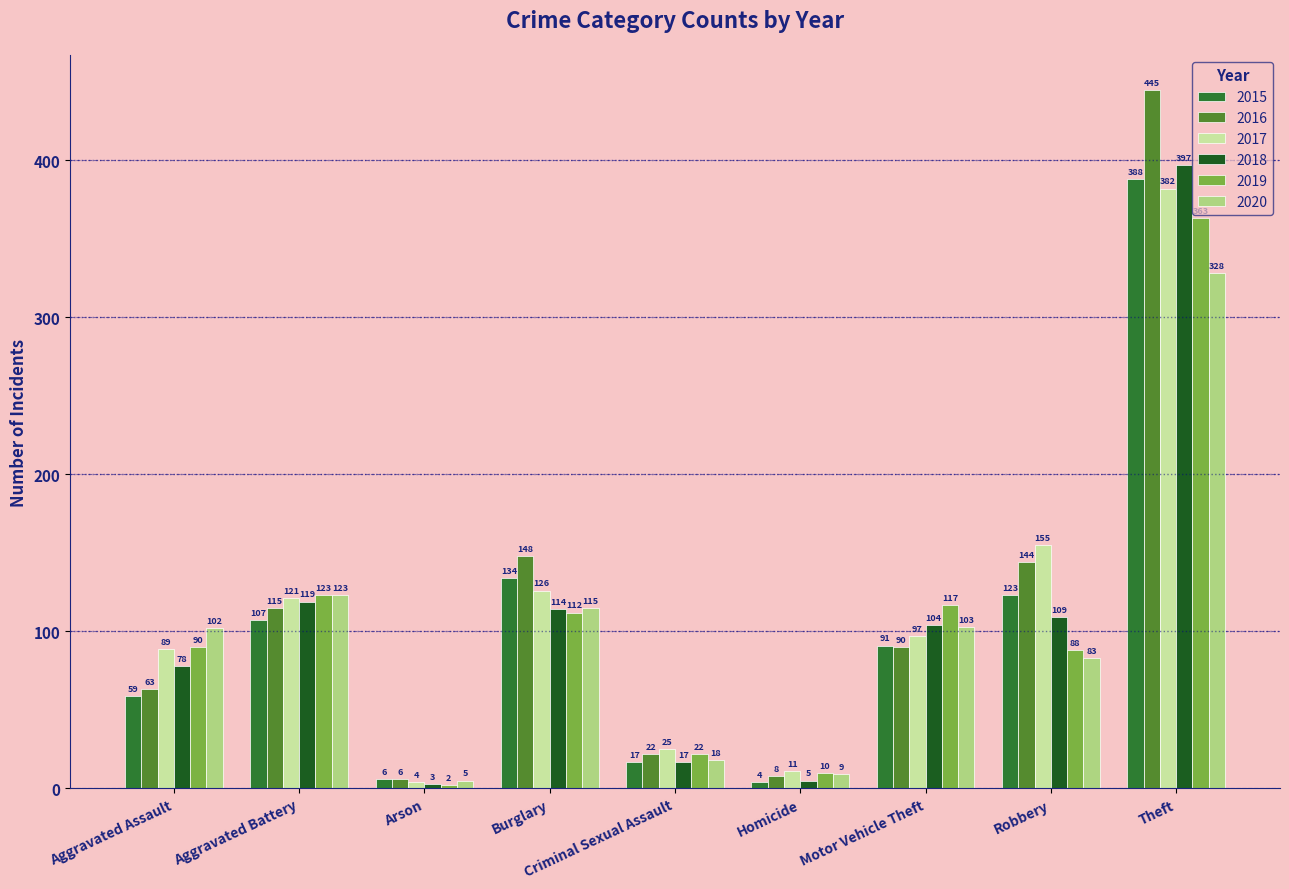

Which series has the largest total across all categories?

2016